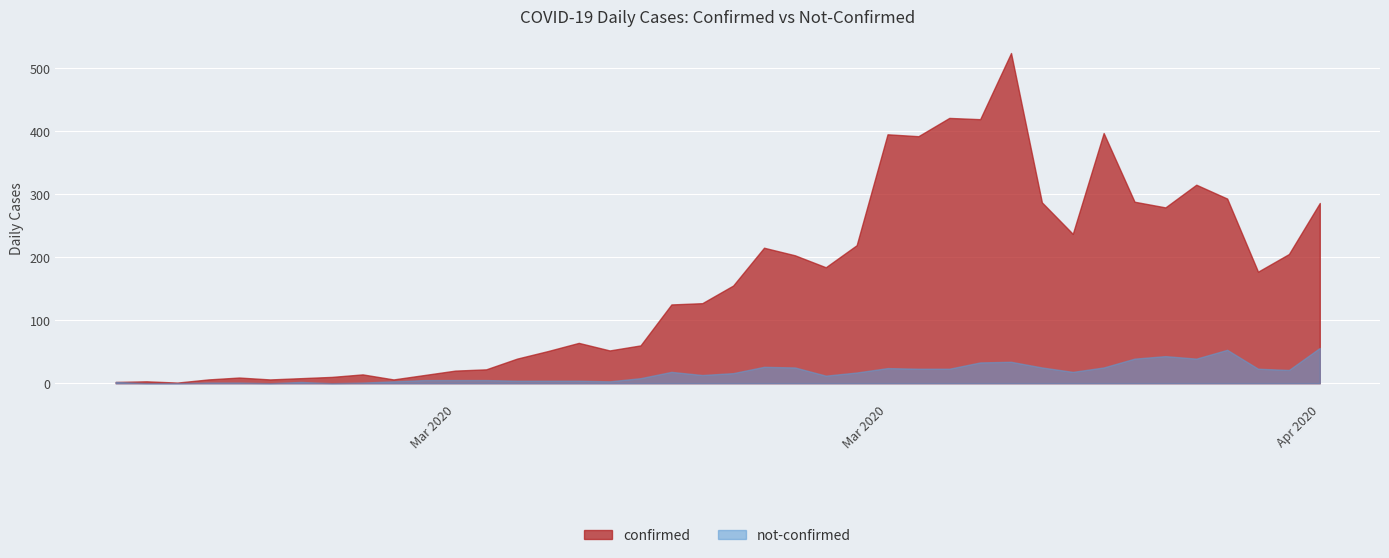

What is the maximum value for confirmed?

524